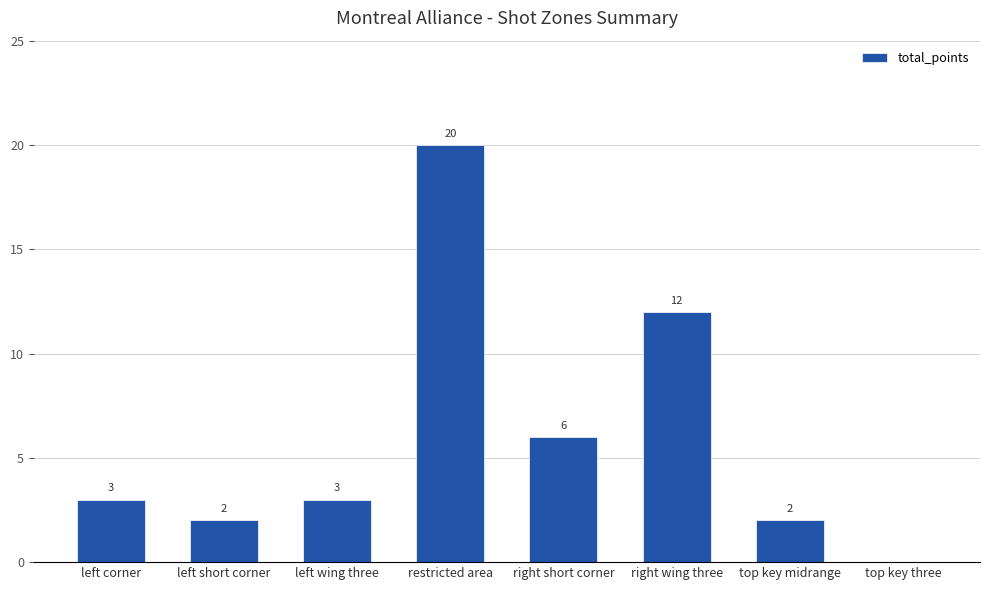

Reading left to right, what are all the values shown in this chart?

left corner=3	left short corner=2	left wing three=3	restricted area=20	right short corner=6	right wing three=12	top key midrange=2	top key three=0